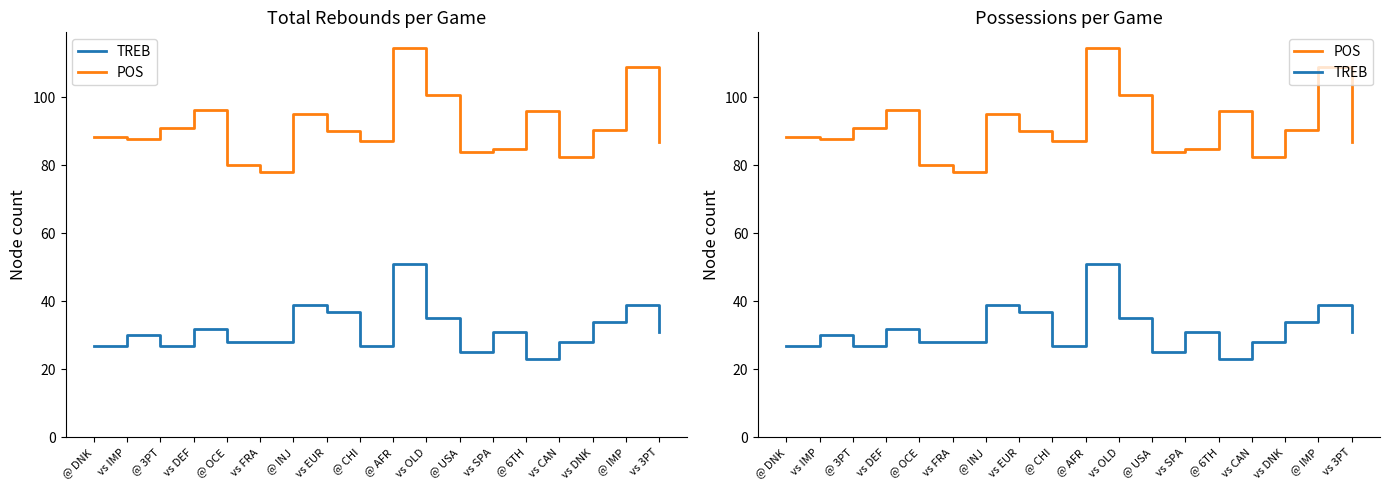

Where does the TREB series first go above 31?

vs DEF